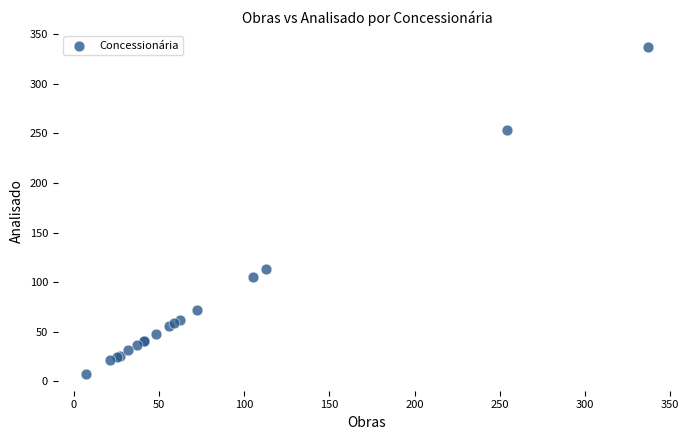

What Y value in the scatter plot is closest to 172?

113